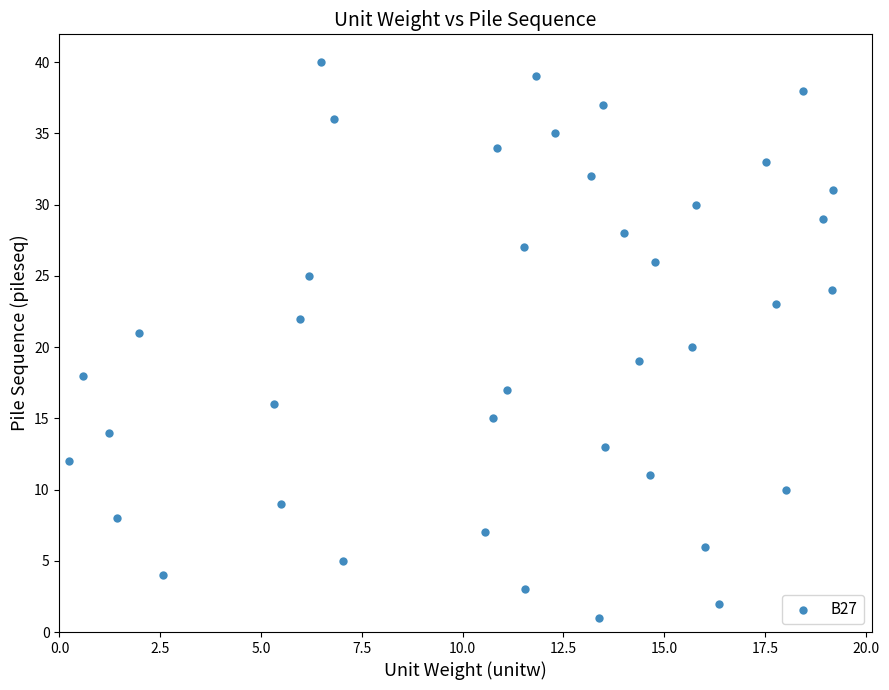

What is the range of Y values (max minus min)?

39